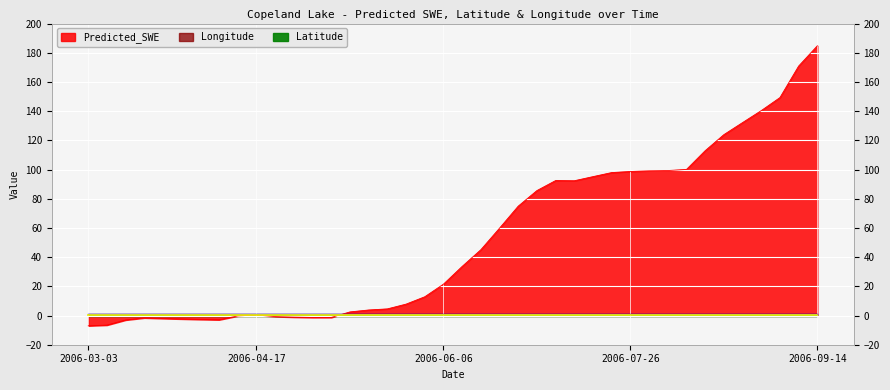

What is the minimum value shown in the chart?

-7.0